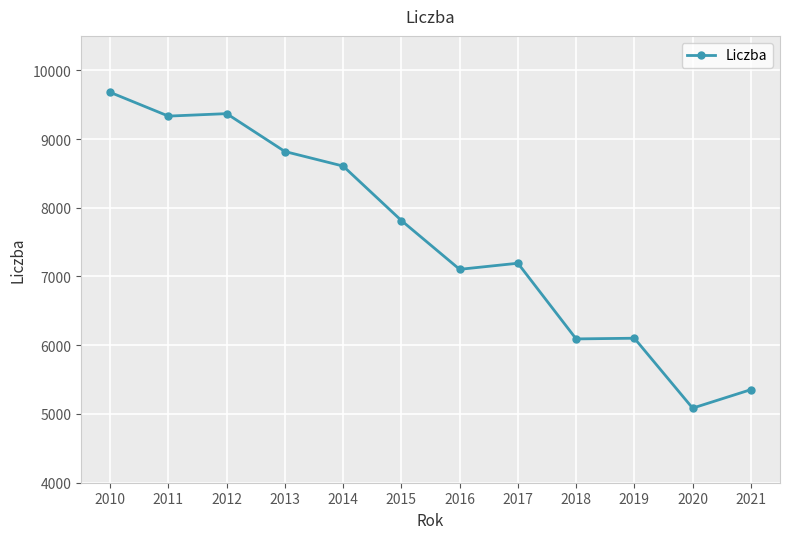

What is the average value?

7546